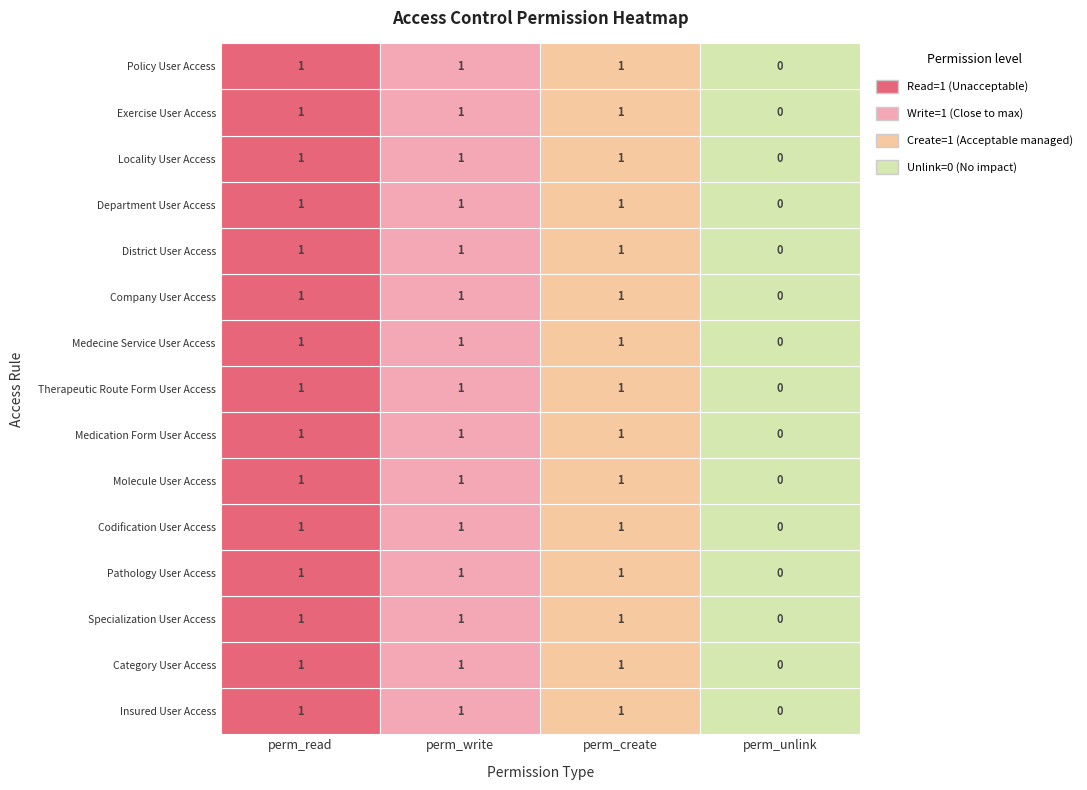

How many data points in Category User Access are less than 1?

1